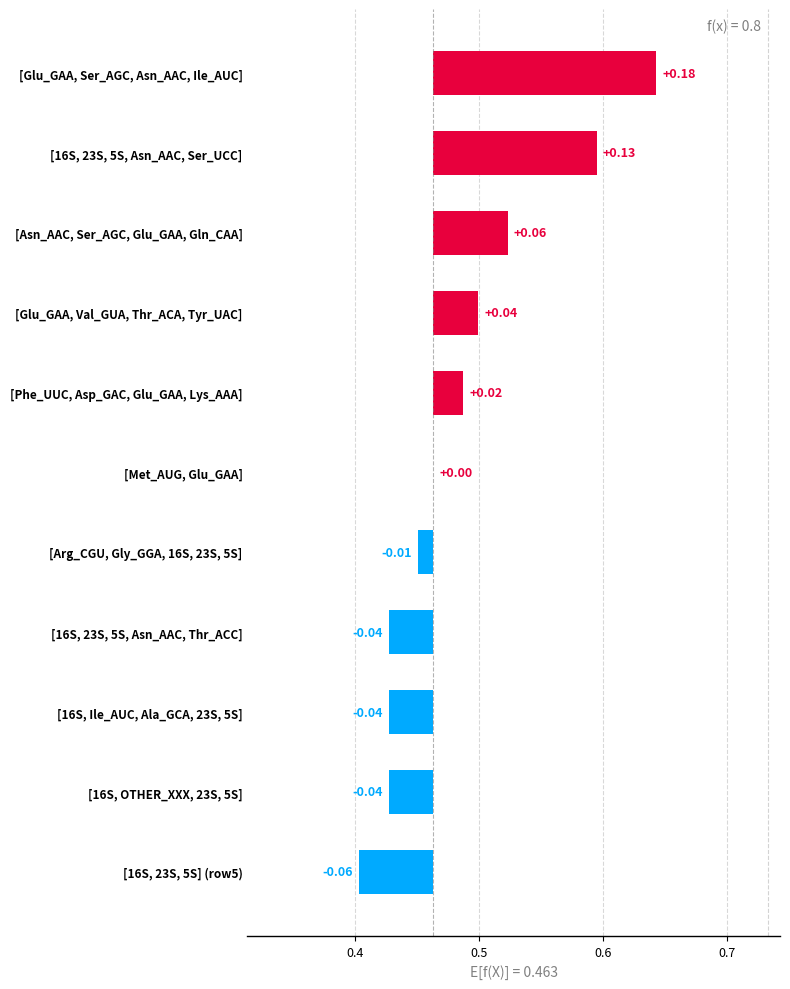

What is the difference between the maximum and second lowest values?

0.2